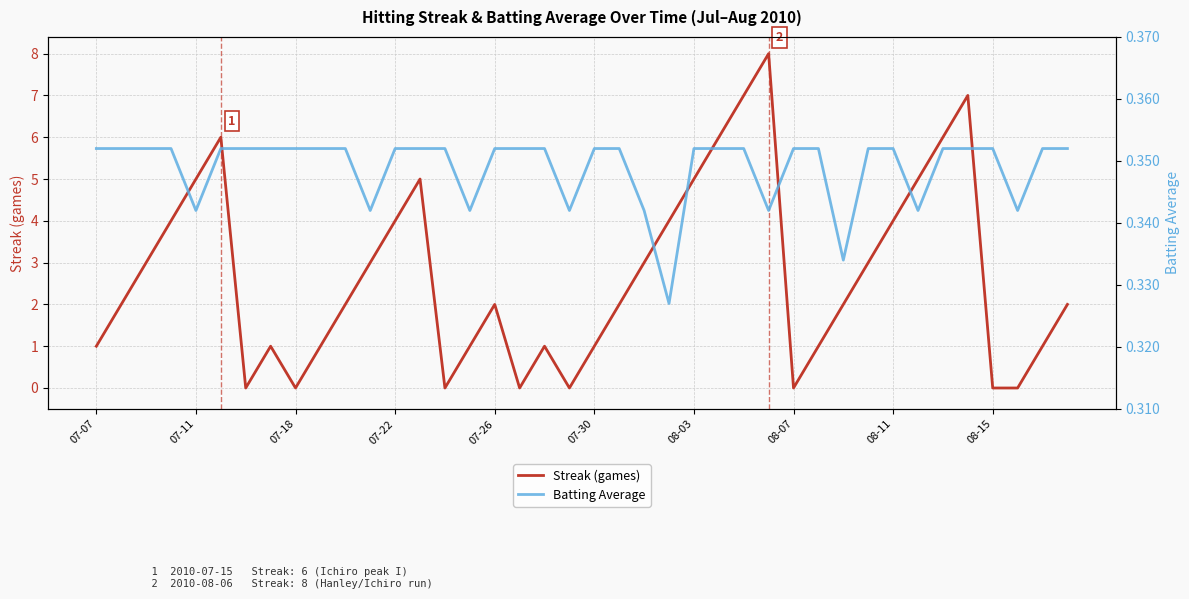

Is it true that Streak (games) equals 1 at 07-22?

False